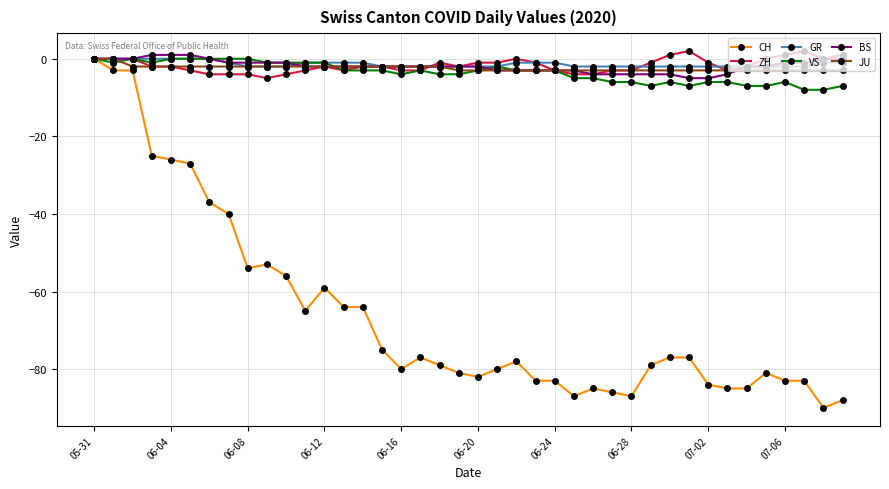

What is the maximum value shown in the chart?

2